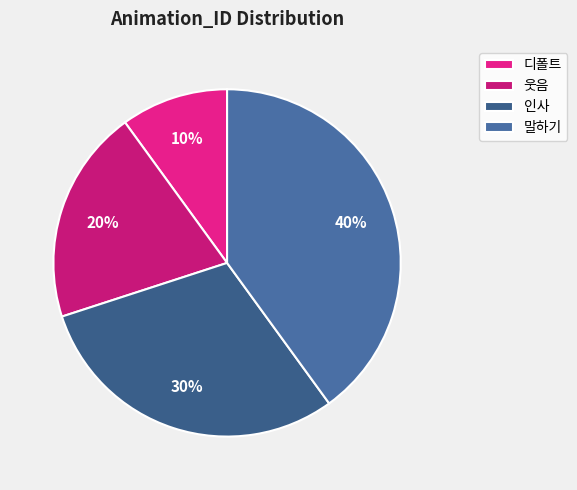

What portion of the pie excludes 디폴트?

90.0%